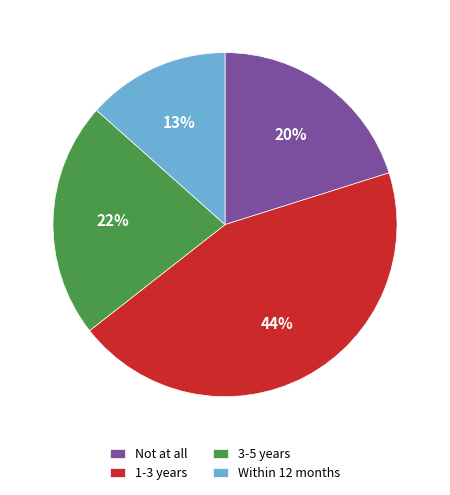

Which slice is the largest?

1-3 years